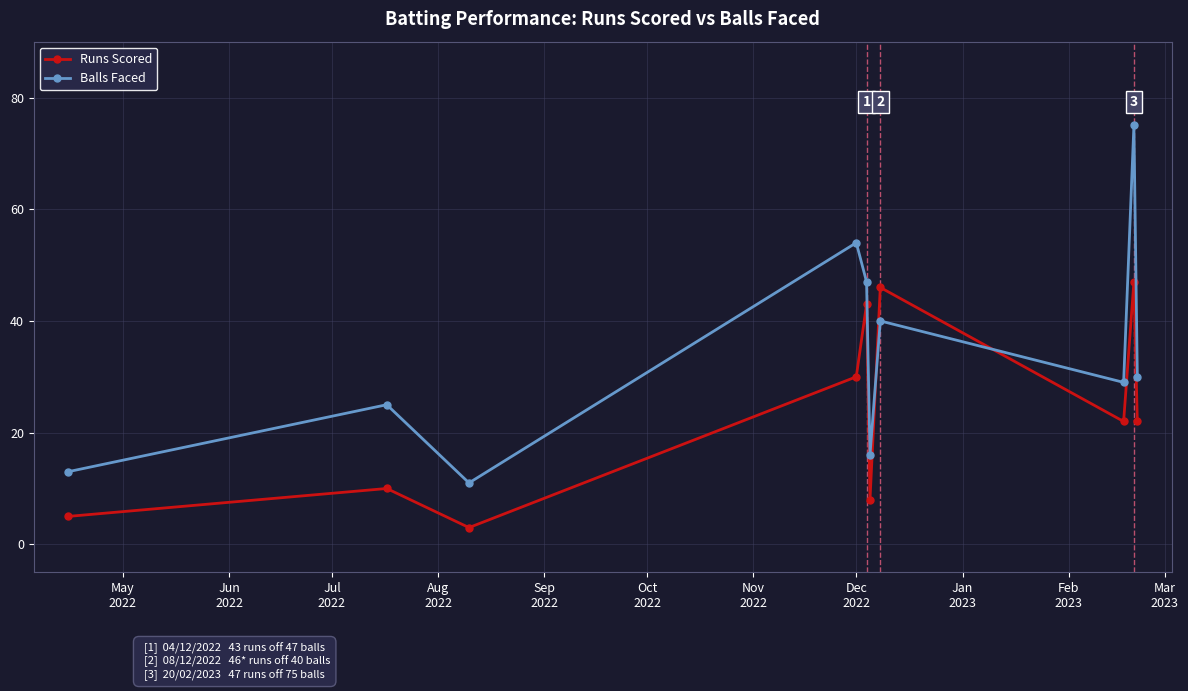

List the series in order of their overall mean, lowest first.

Runs Scored, Balls Faced